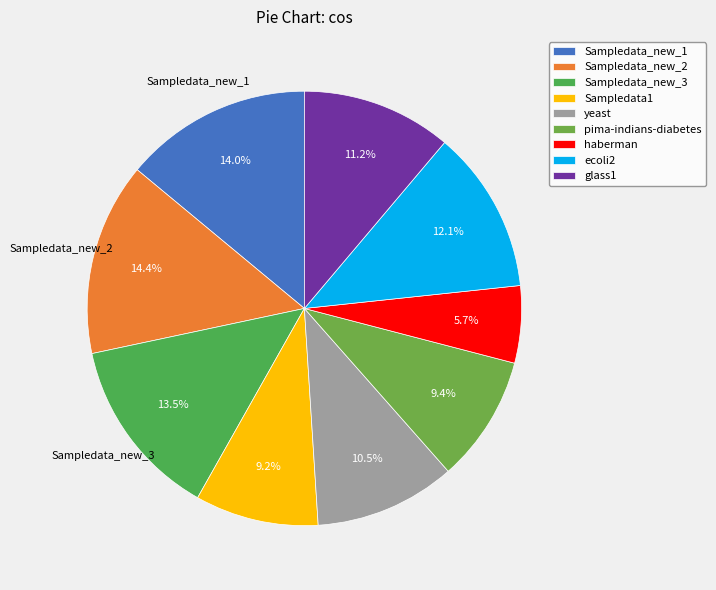

Count the number of slices in the pie.

9